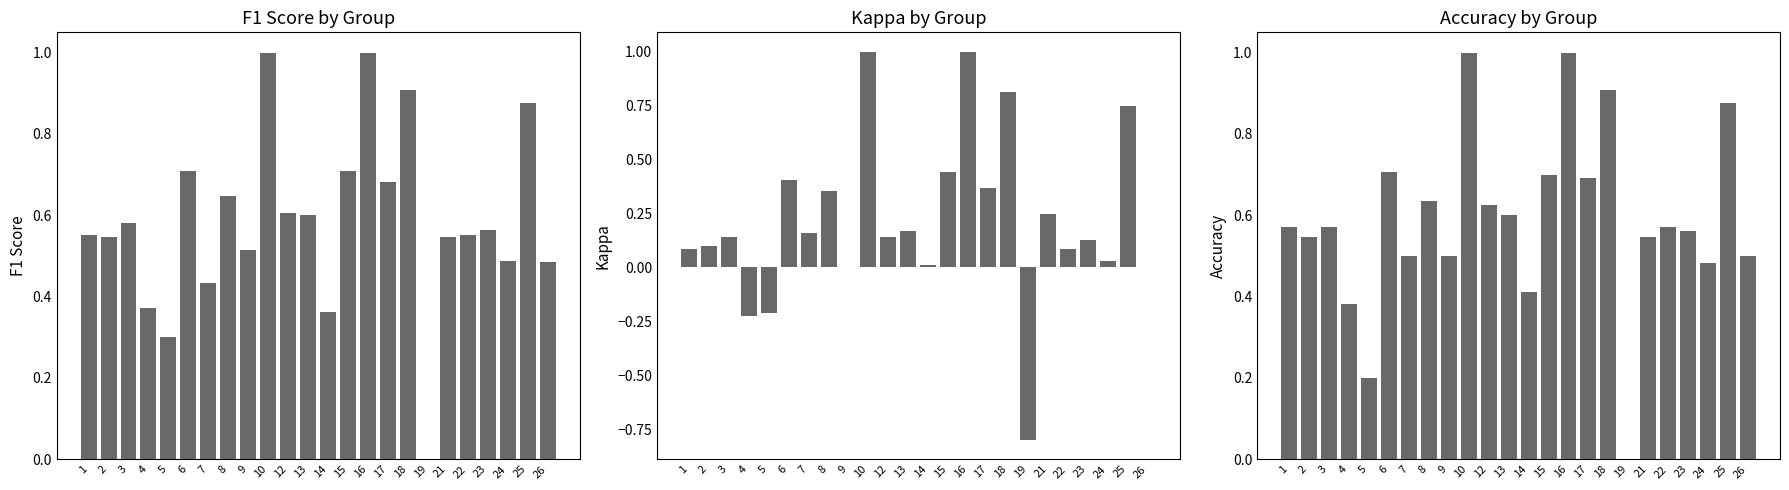

Does the chart contain stacked bars?

No